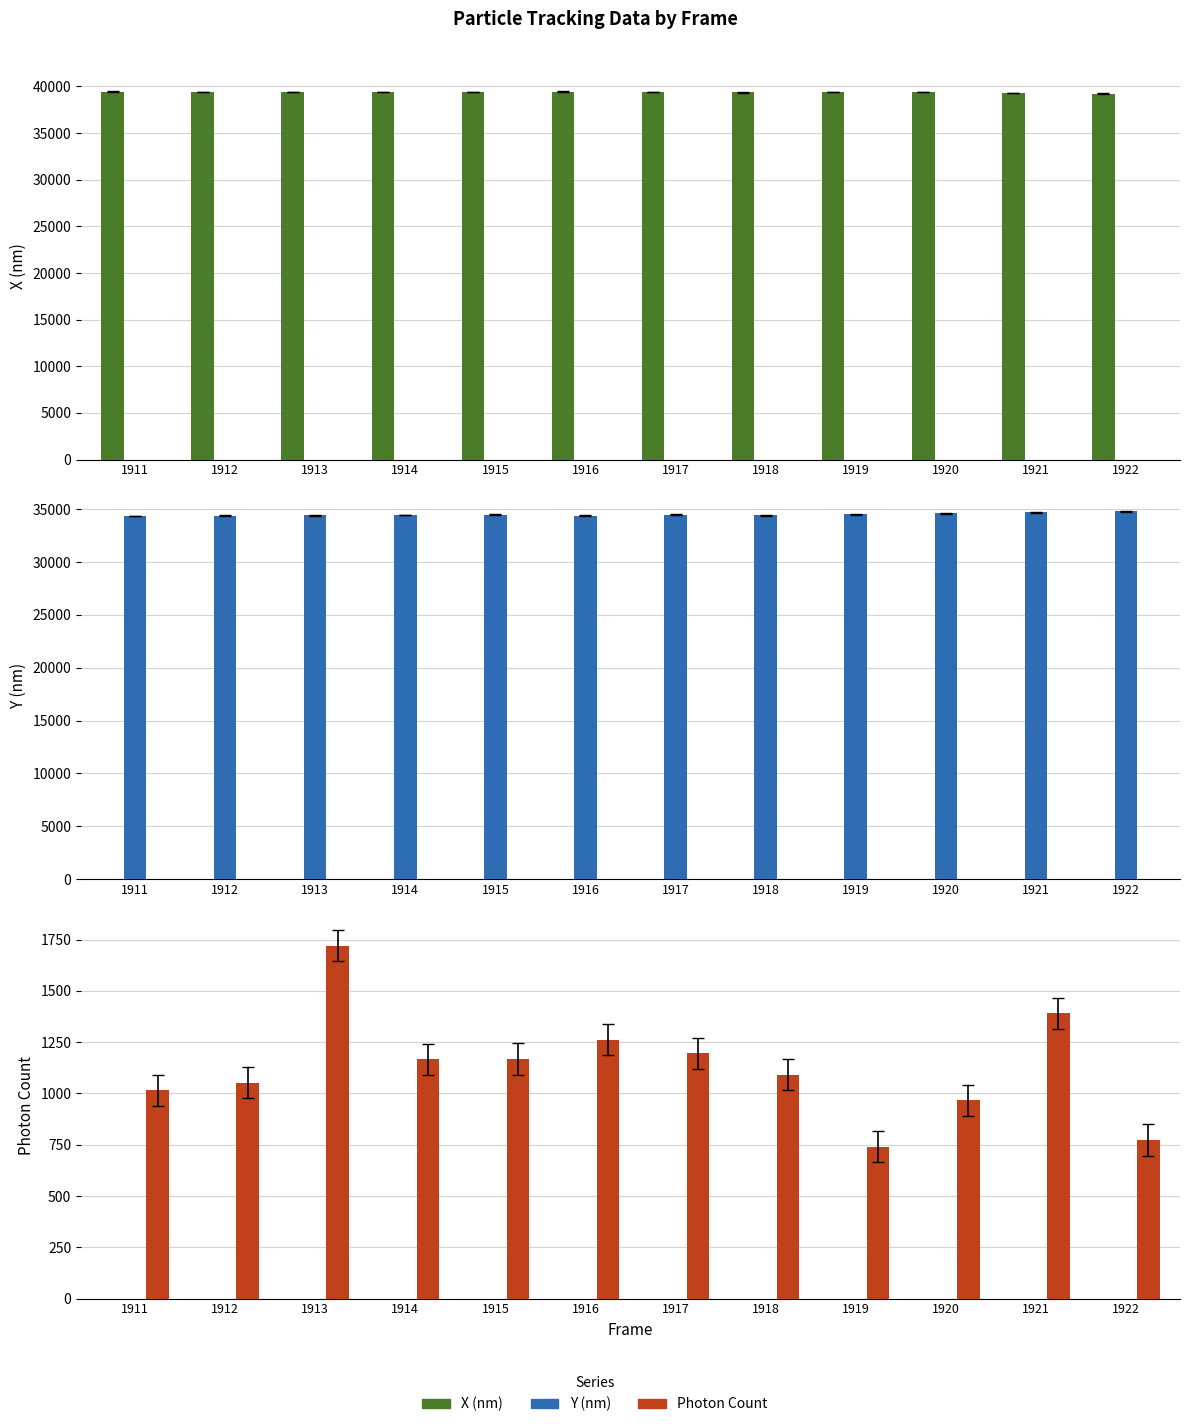

Between 1913 and 1916, which series saw the biggest shift?

Photon Count